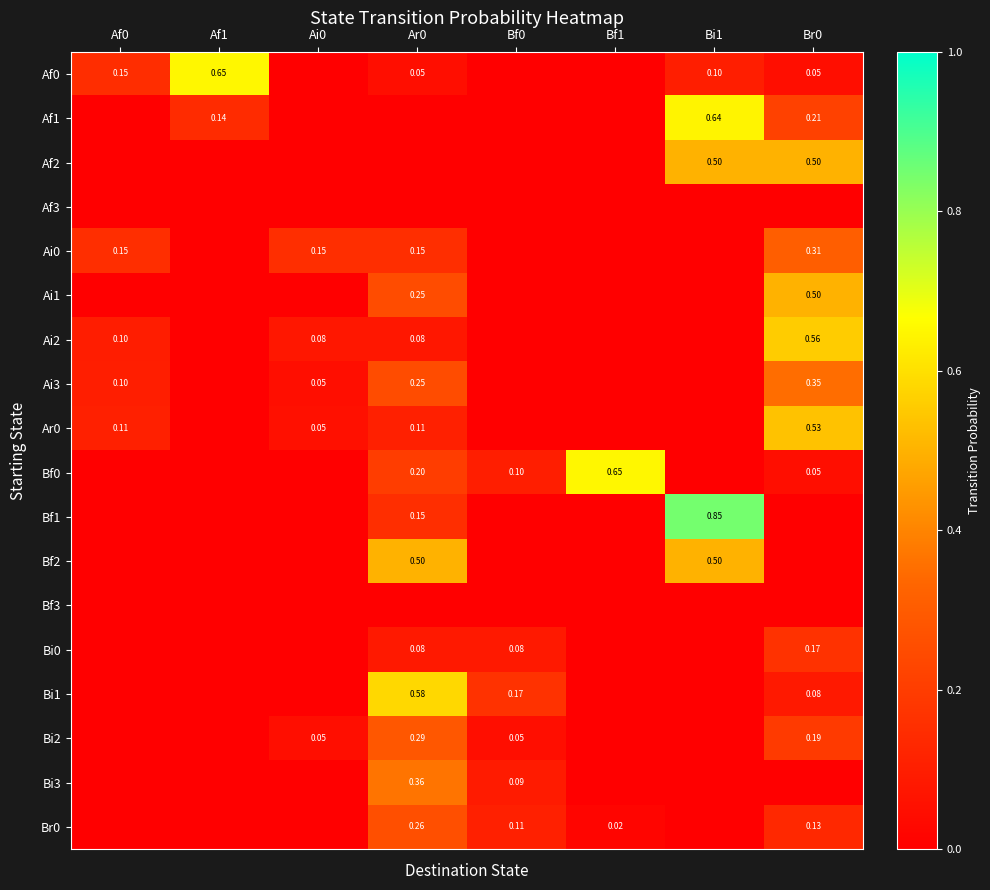

Between Ai0 and Br0, which is larger?

Br0